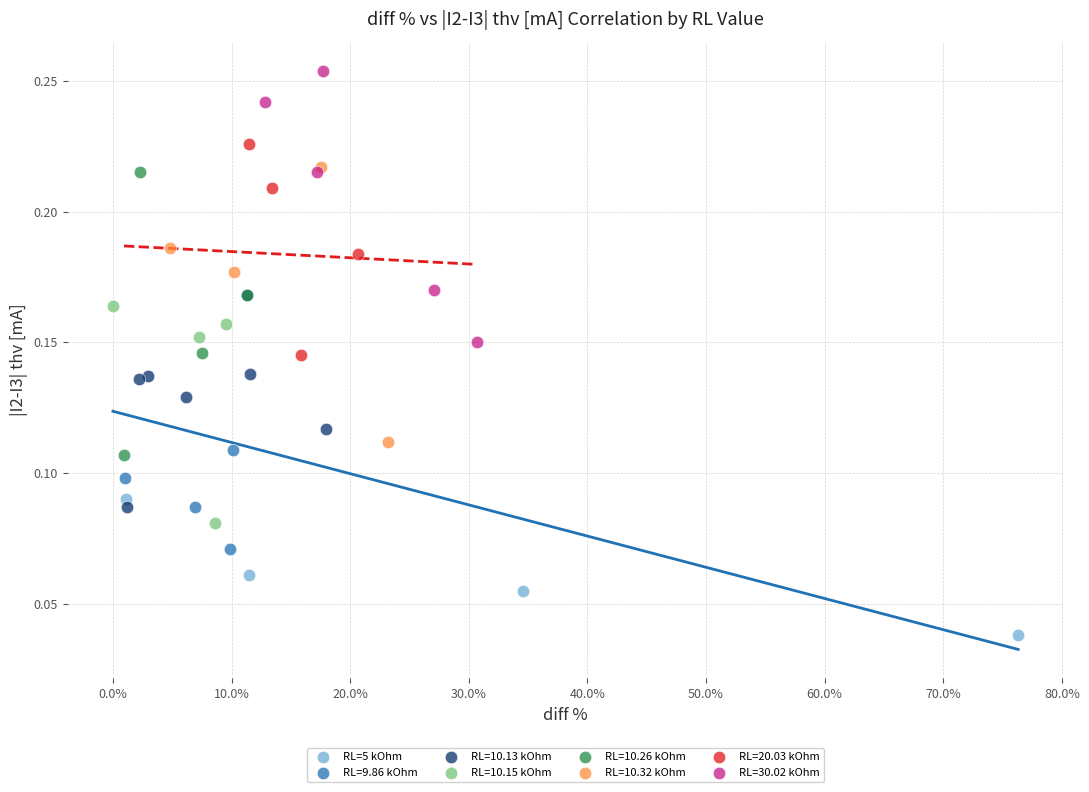

Which series contains the lowest Y value?

RL=5 kOhm